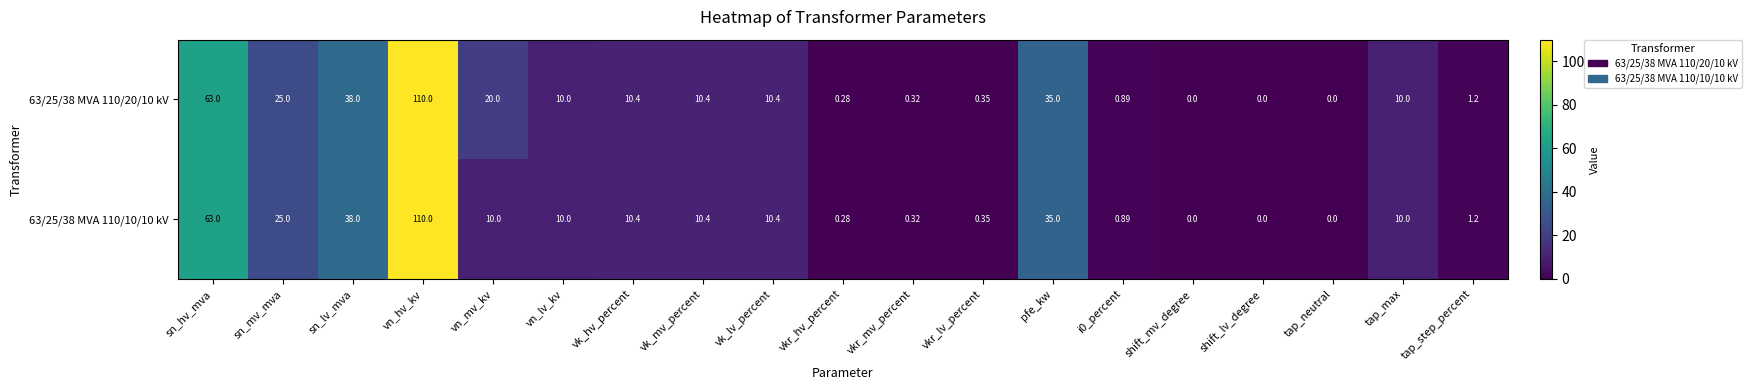

Is the value of 63/25/38 MVA 110/20/10 kV at sn_hv_mva greater than the value of 63/25/38 MVA 110/10/10 kV at vn_mv_kv?

Yes